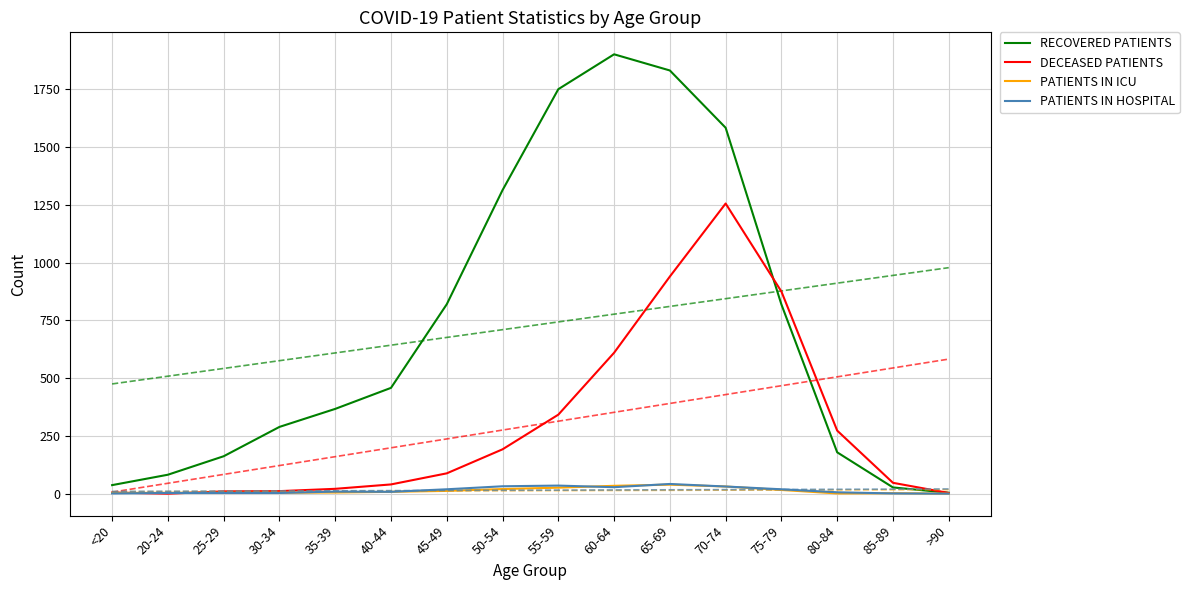

Rank the series by their maximum value, from highest to lowest.

RECOVERED PATIENTS, DECEASED PATIENTS, PATIENTS IN HOSPITAL, PATIENTS IN ICU